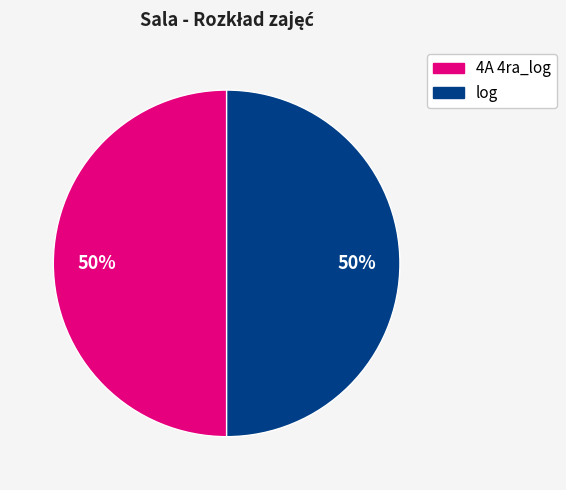

To the nearest percent, what is the combined percentage of log and 4A 4ra_log?

100%